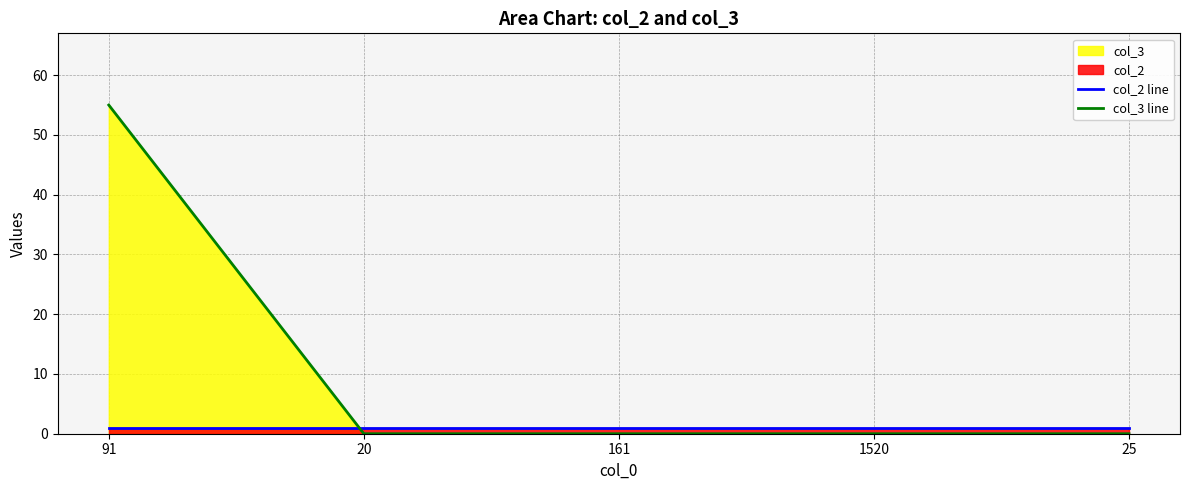

List the labels in order of col_3 line value, smallest first.

20, 161, 1520, 25, 91